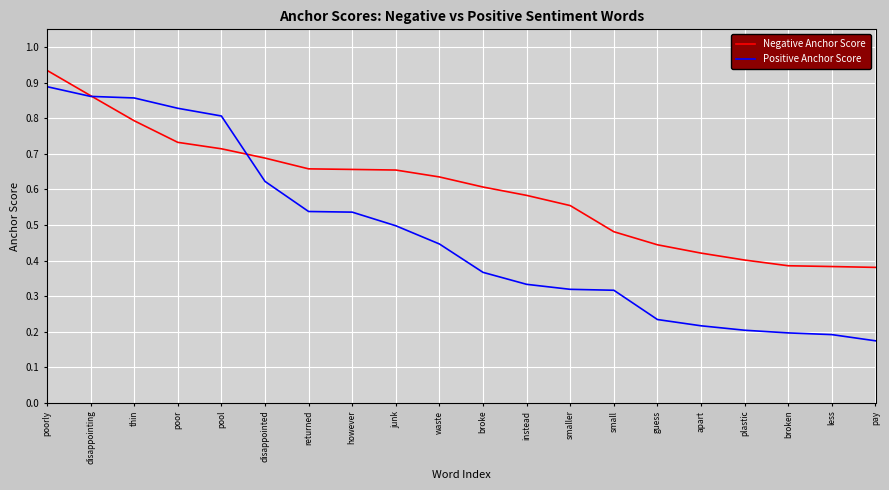

True or false: Negative Anchor Score has a value of 0.4 at plastic.

True